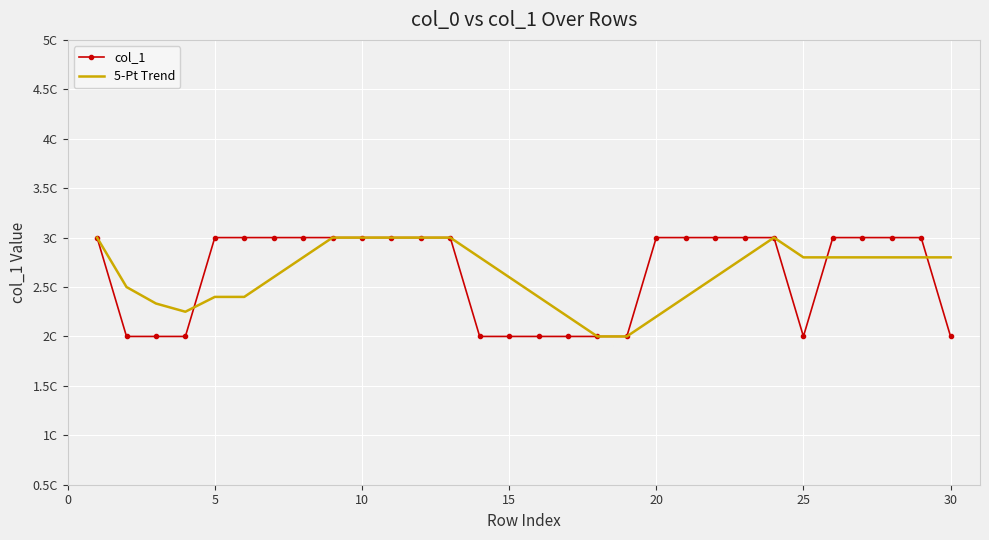

What is the lowest value of the 5-Pt Trend series?

2.0